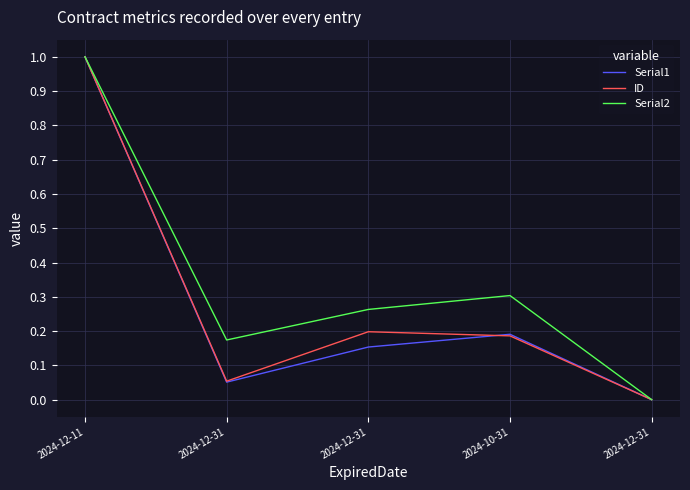

What are all the series names shown in the legend?

Serial1, ID, Serial2